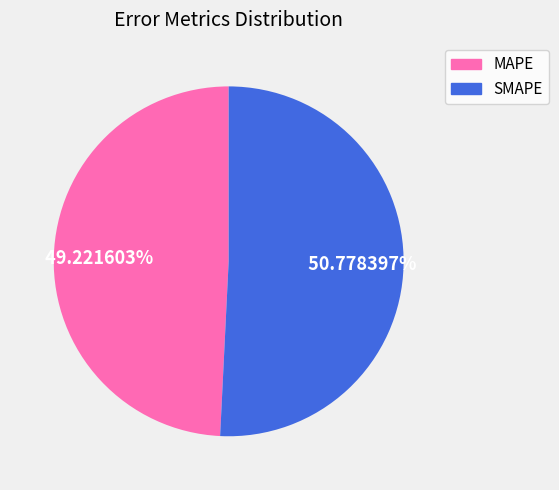

How many segments does this pie chart have?

2